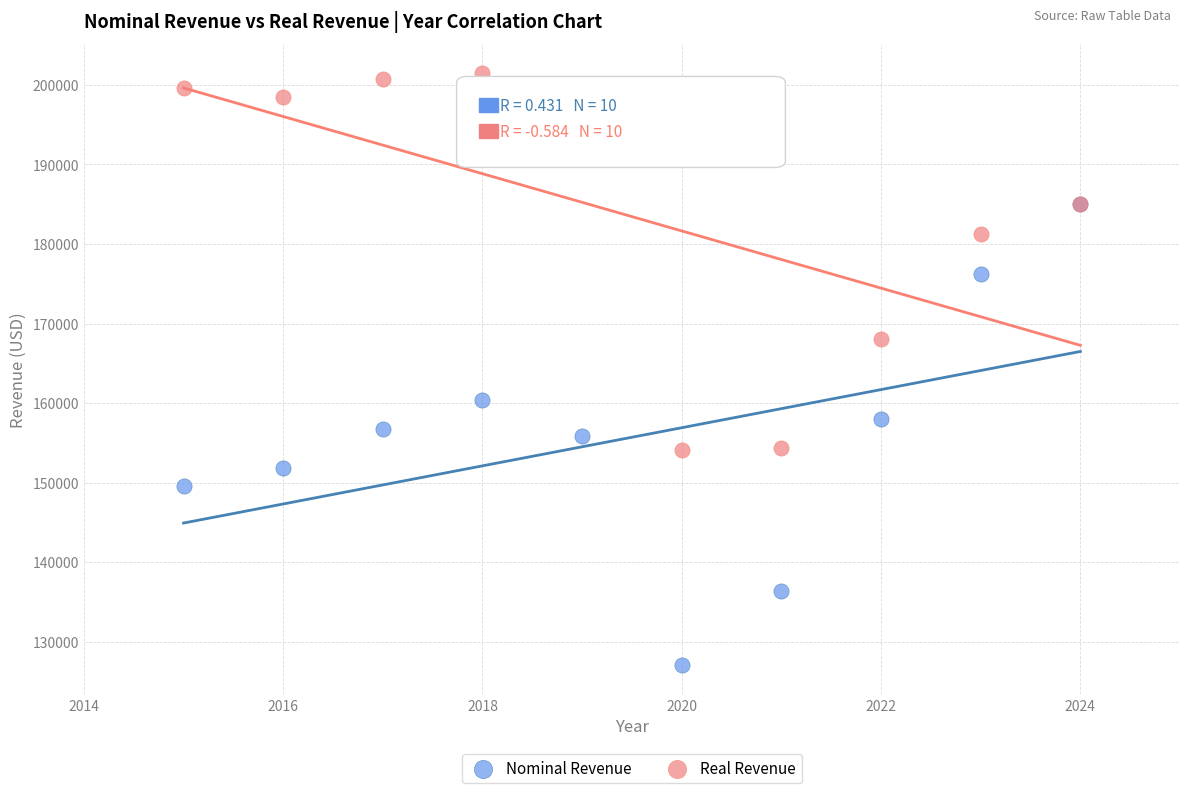

In the Real Revenue series, what Y value is closest to 177737?

181279.5